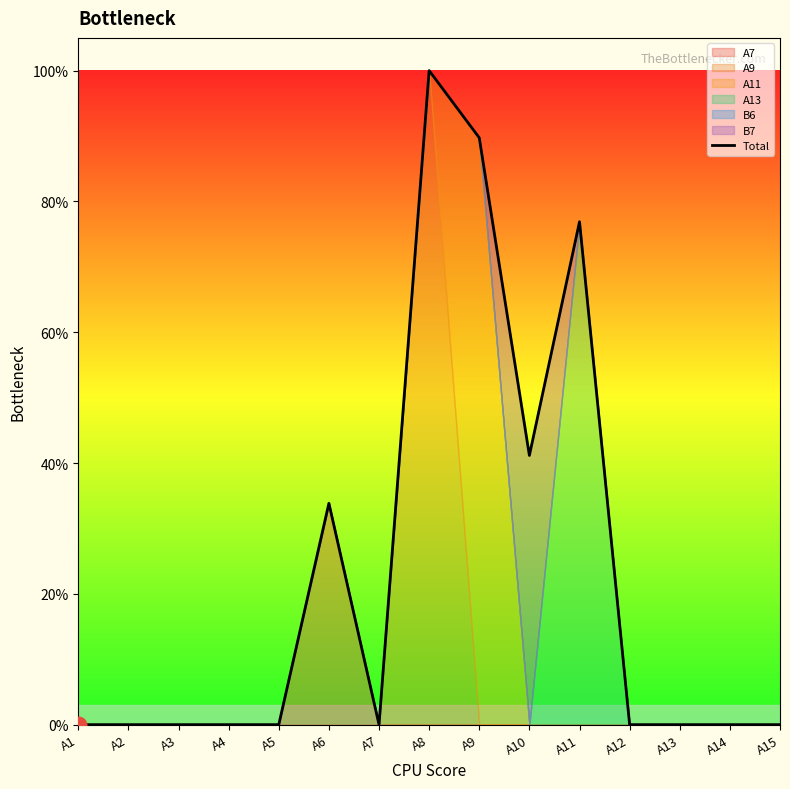

Which category has the lowest value across all series?

A1